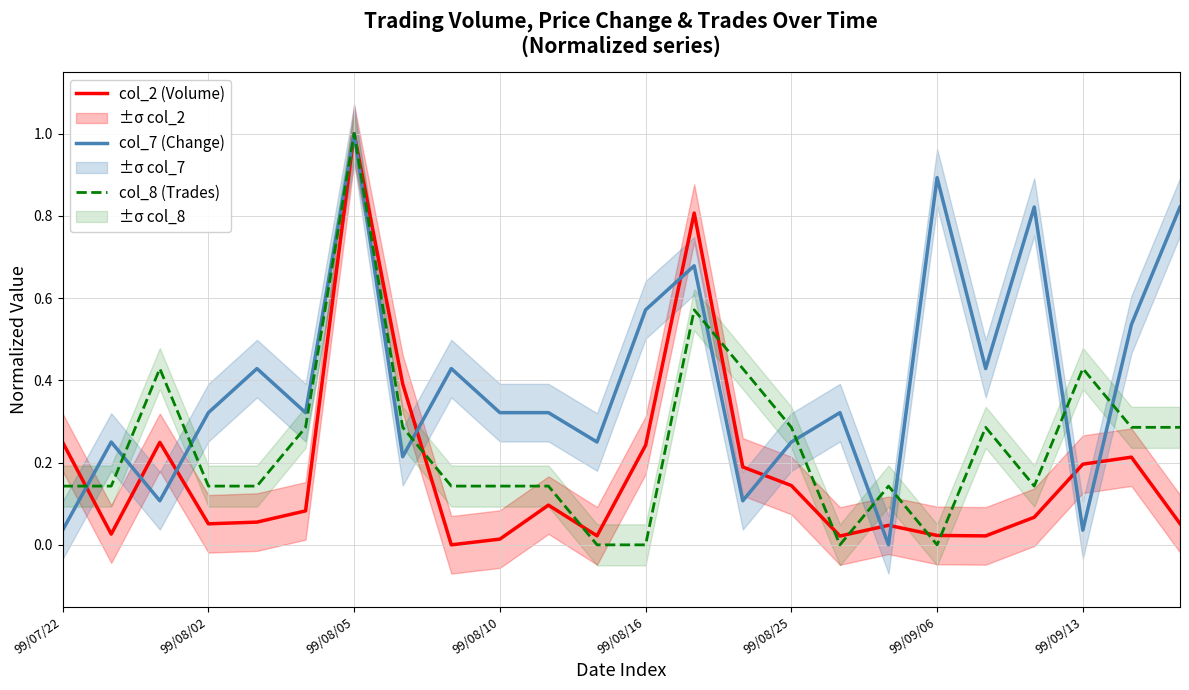

At which label is col_2 (Volume) closest to 0?

8